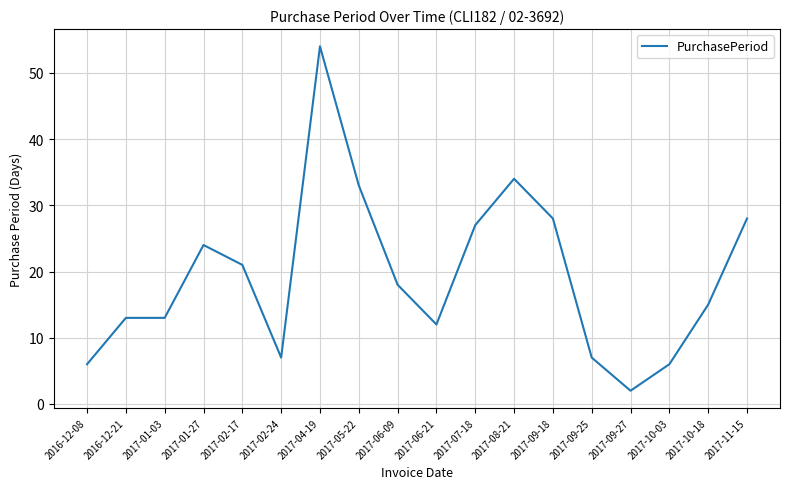

Between 2017-10-18 and 2017-08-21, which is larger?

2017-08-21